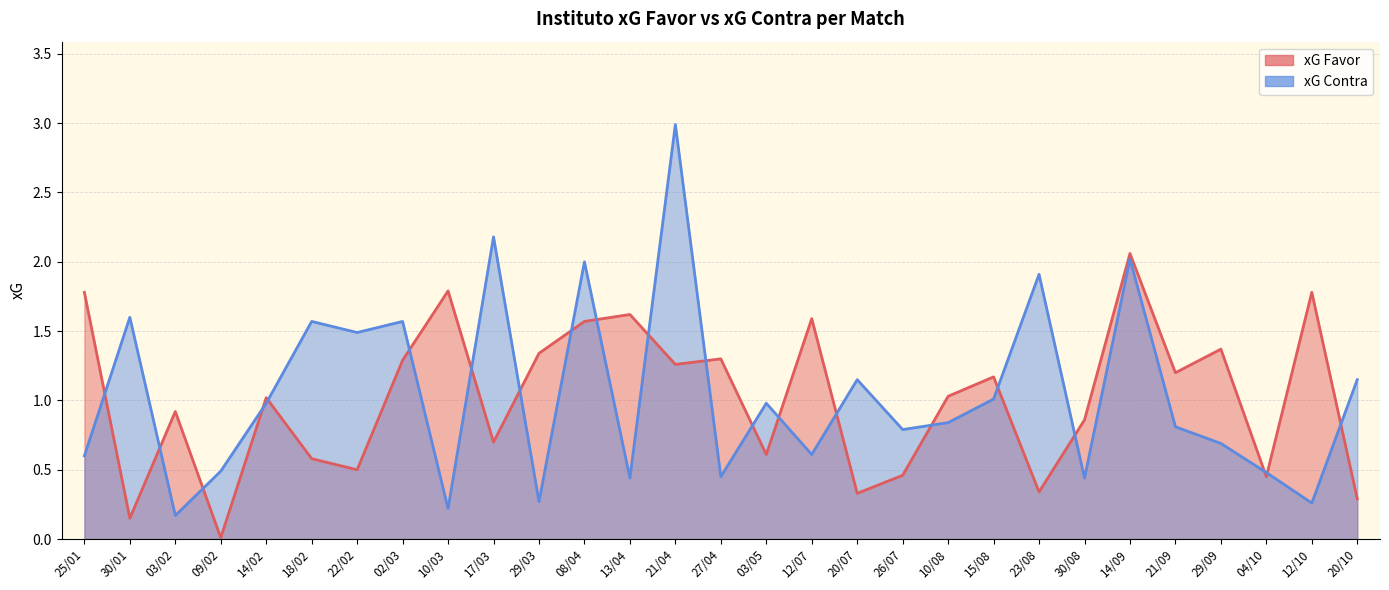

Which has a higher value, 04/10 or 14/02?

14/02